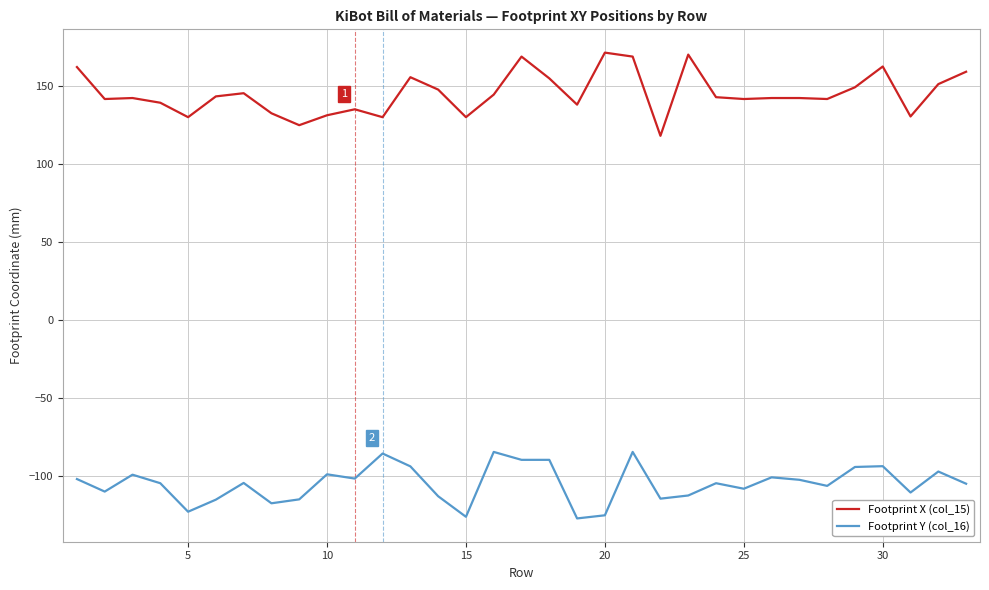

Which series has the largest total across all categories?

Footprint X (col_15)